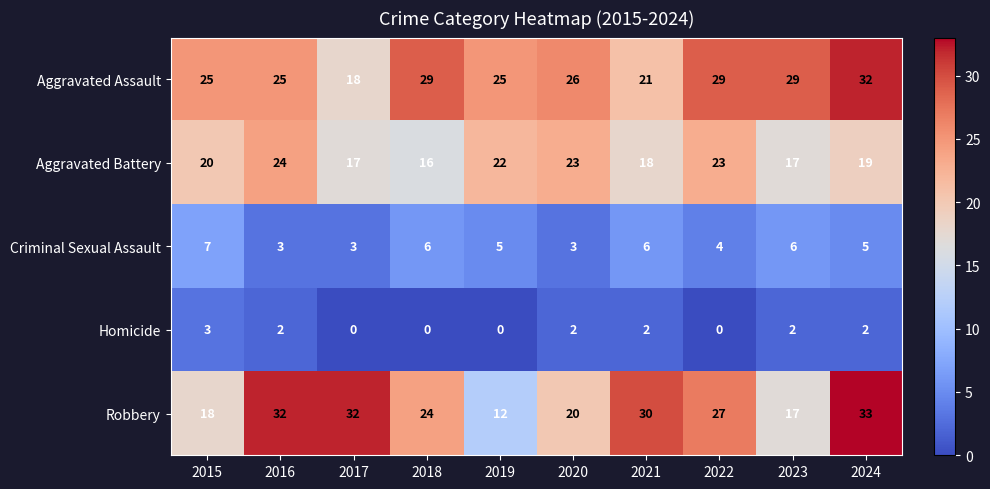

What value does the Robbery series have at 2019, to the nearest 5?

10